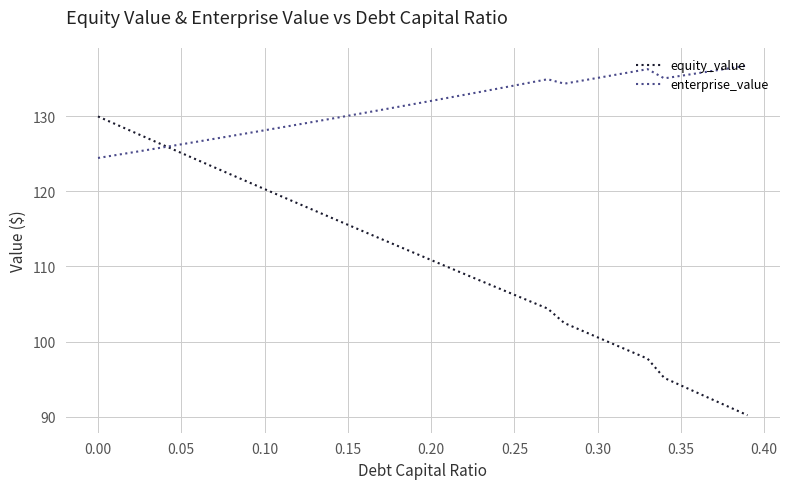

List the series in order of their overall mean, highest first.

enterprise_value, equity_value